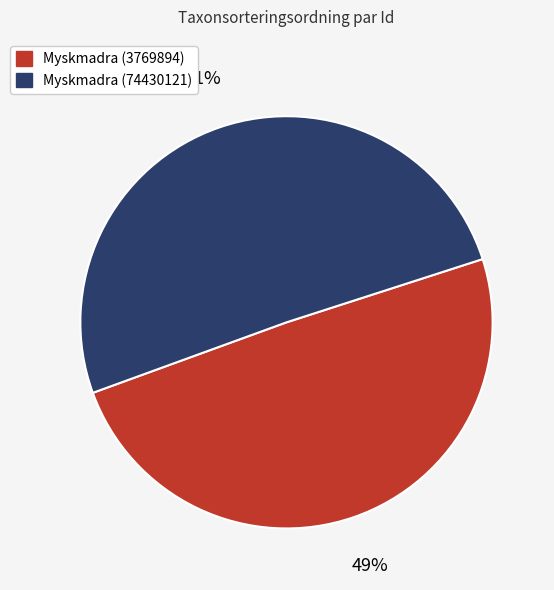

Which slice is the smallest?

Myskmadra (3769894)